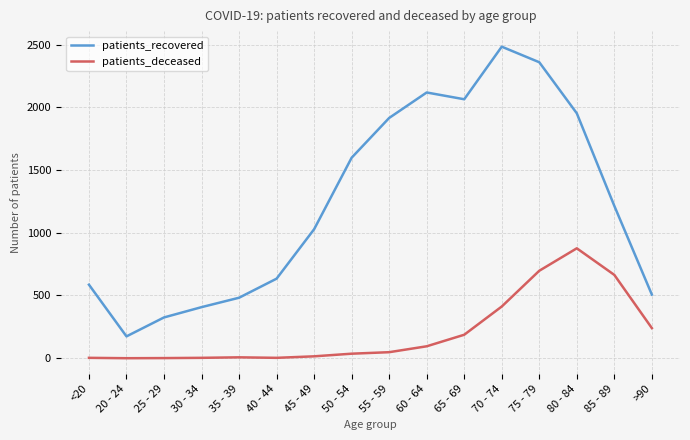

True or false: patients_deceased has a value of 71 at 65 - 69.

False